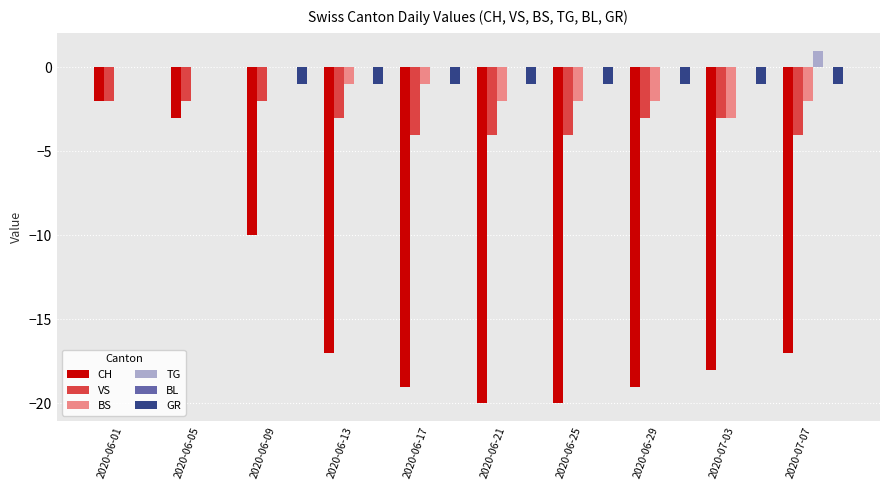

Read the VS value at 2020-06-29.

-3